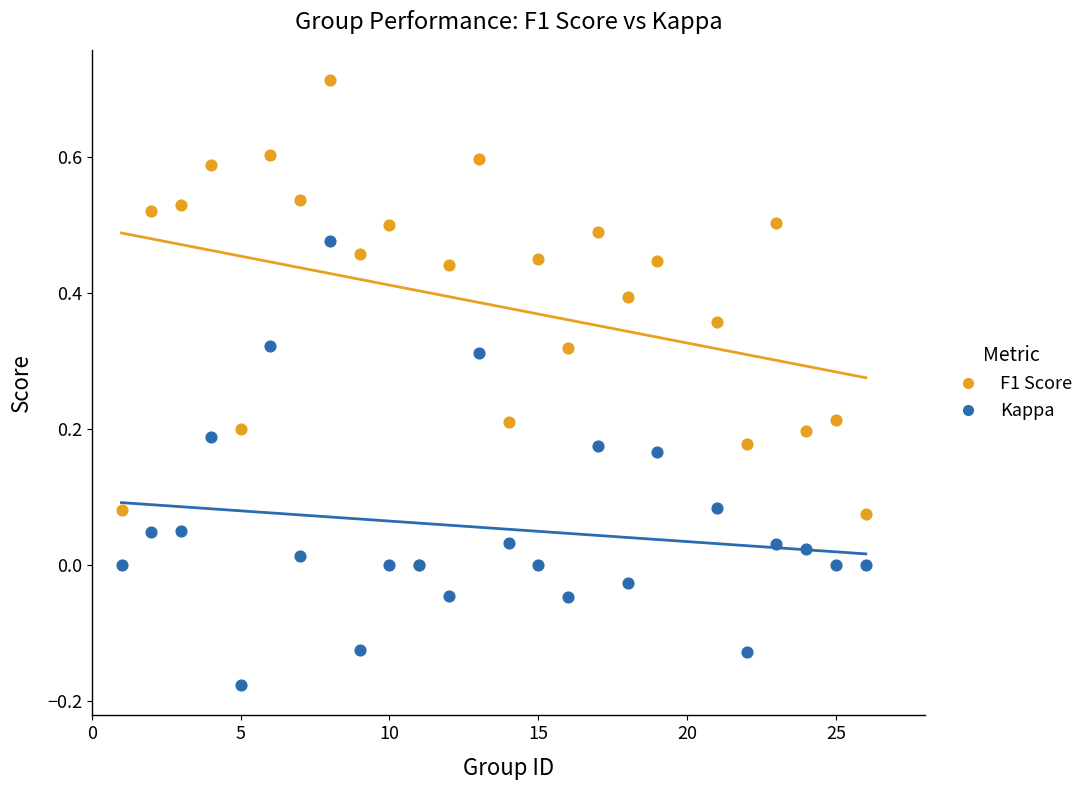

What are all the series names shown in the legend?

F1 Score, Kappa